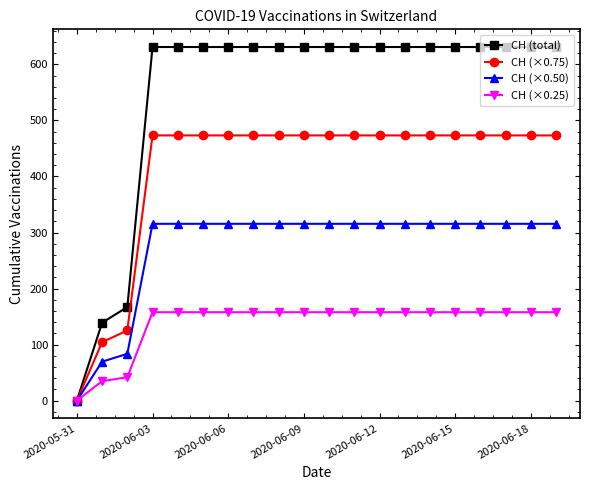

Which series has the widest spread of values?

CH (total)